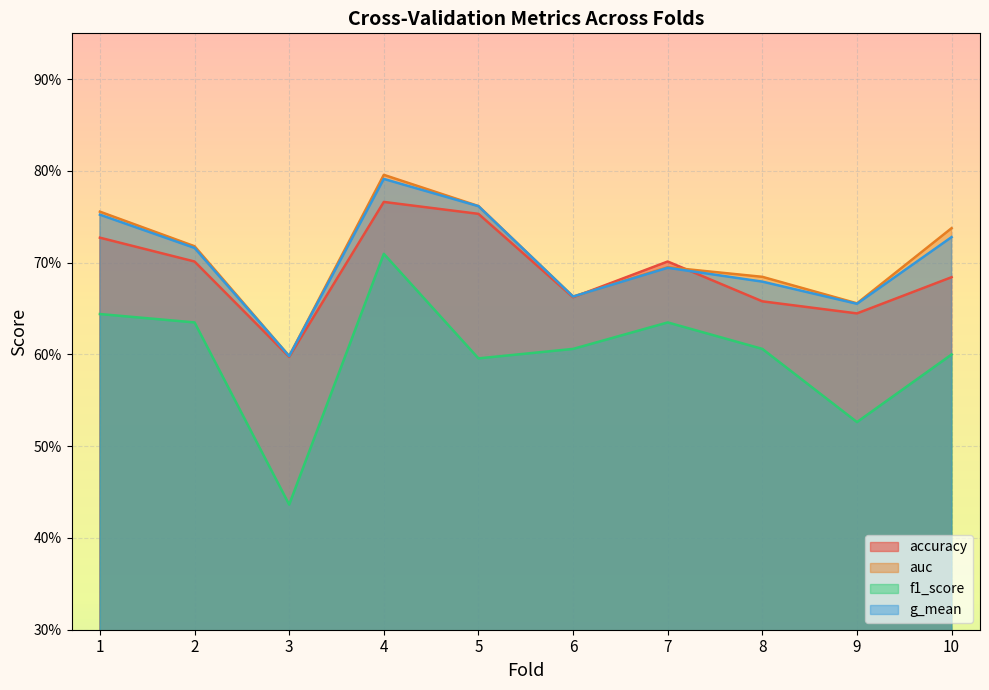

True or false: auc and f1_score cross at least once.

False